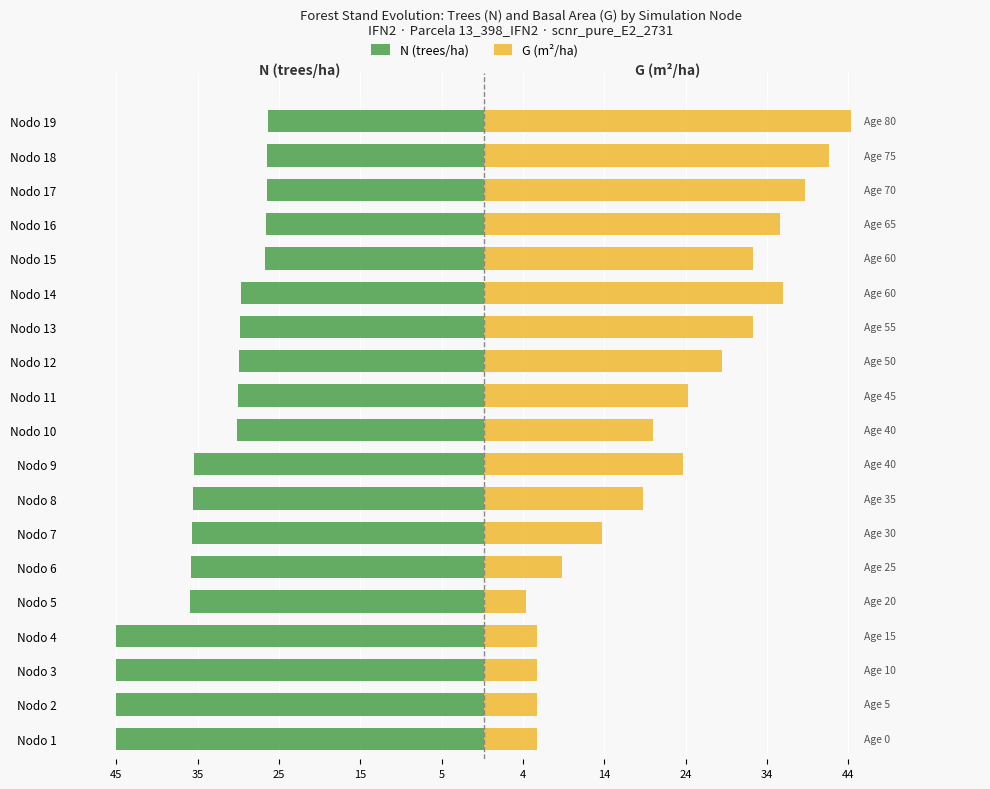

What is the difference between the G (m²/ha) values at Nodo 13 and Nodo 6?

23.5